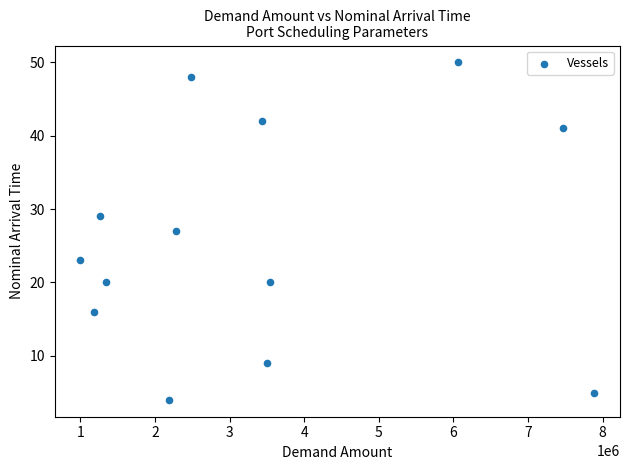

What is the range of Y values (max minus min)?

46